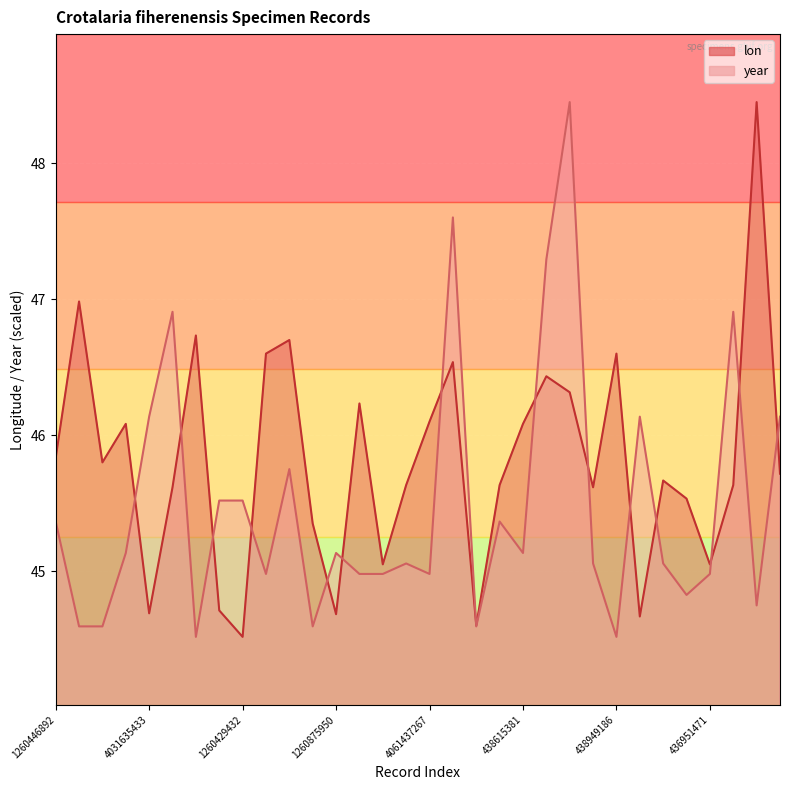

What is the label of the 15th point from the left?

1260876002